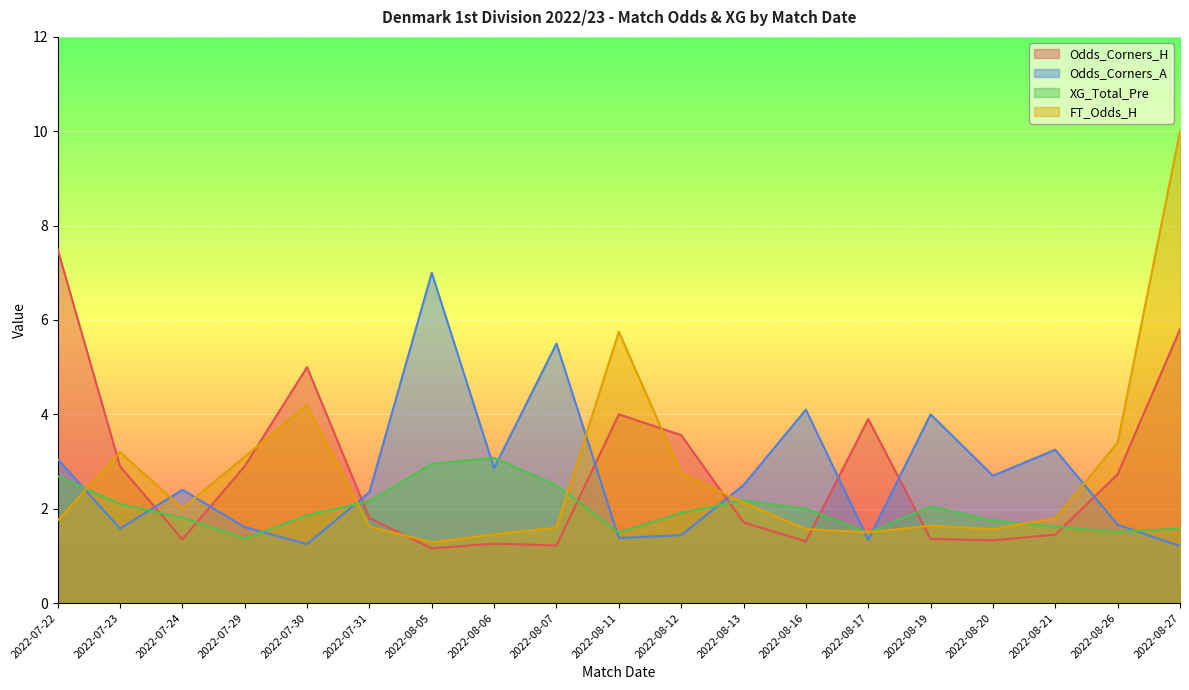

What is the difference between the second highest and second lowest values in the XG_Total_Pre series?

1.5